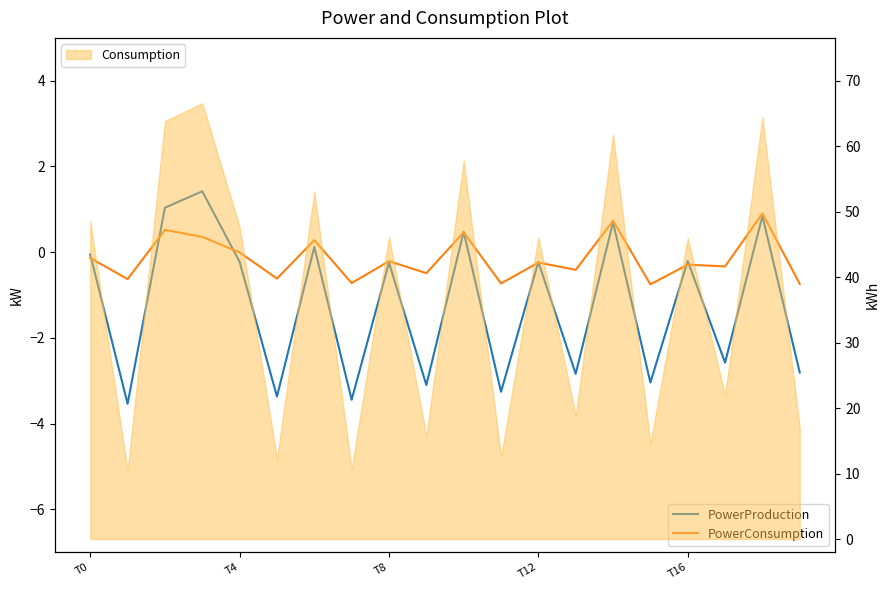

Is it true that PowerConsumption equals -0.0 at T4?

False